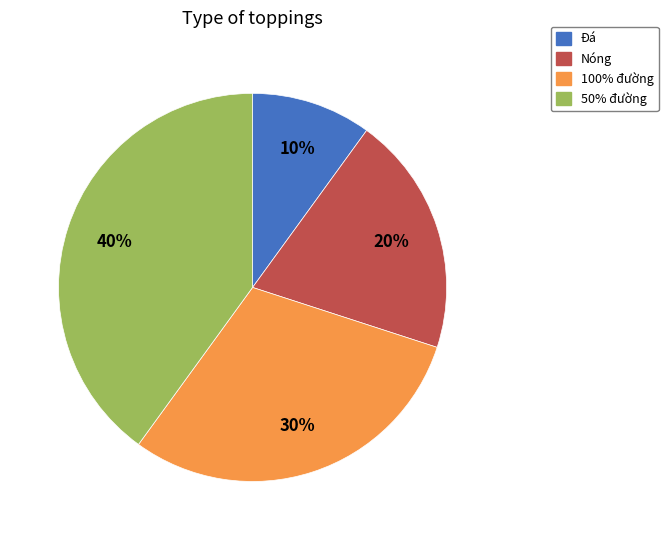

Which category has the smallest portion of the pie?

Đá